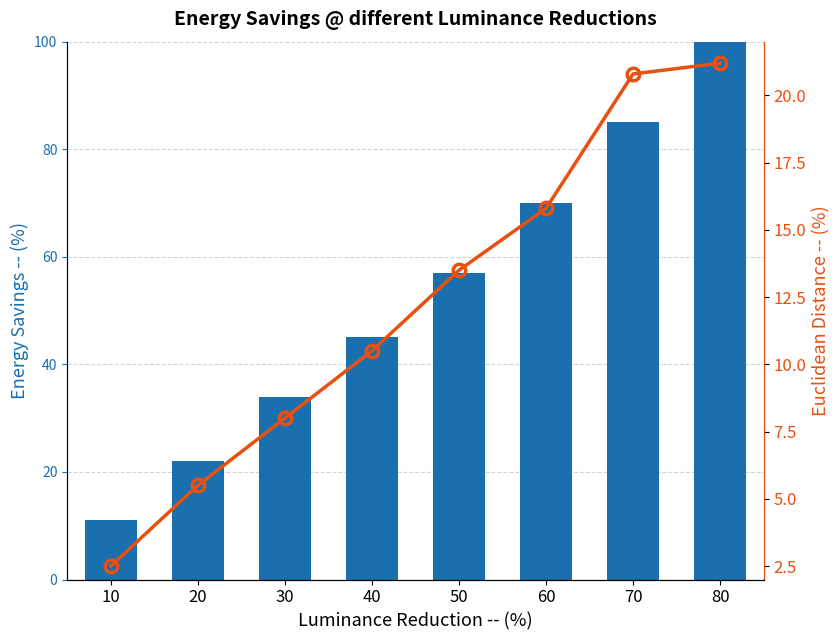

Is it true that Energy Savings equals 31.2 at 50?

False